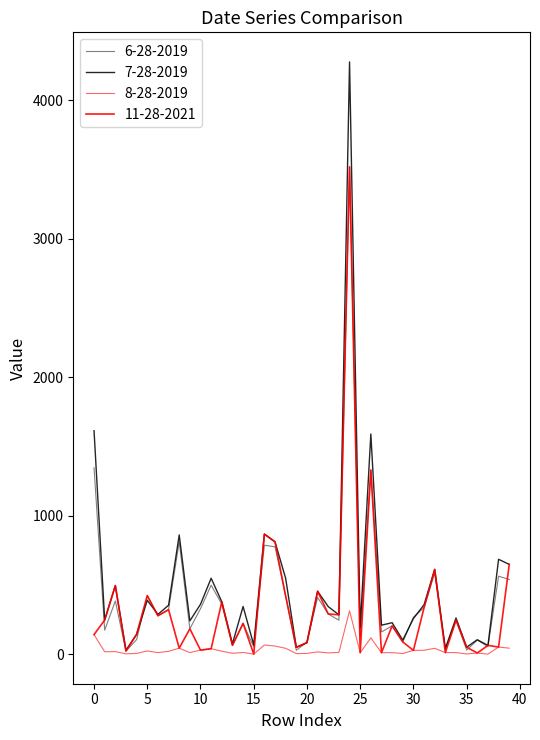

Reading left to right, list all the values displayed in this chart.

7-28-2019: 0=1614	1=246	2=495	3=28	4=143	5=389	6=287	7=353	8=861	9=240	10=360	11=548	12=378	13=74	14=344	15=67	16=867	17=811	18=547	19=49	20=83	21=454	22=343	23=284	24=4278	25=190	26=1590	27=209	28=227	29=101	30=257	31=357	32=612	33=41	34=261	35=50	36=104	37=63	38=685	39=648
6-28-2019: 0=1346	1=173	2=384	3=22	4=105	5=423	6=277	7=321	8=812	9=183	10=328	11=498	12=361	13=63	14=222	15=52	16=787	17=775	18=419	19=28	20=86	21=409	22=290	23=245	24=3520	25=130	26=1330	27=160	28=204	29=88	30=267	31=336	32=585	33=33	34=245	35=29	36=101	37=54	38=563	39=539
11-28-2021: 0=141	1=246	2=495	3=22	4=143	5=423	6=277	7=321	8=43	9=183	10=29	11=39	12=378	13=63	14=222	15=0	16=867	17=811	18=419	19=49	20=83	21=454	22=290	23=284	24=3520	25=10	26=1330	27=10	28=204	29=88	30=27	31=336	32=612	33=11	34=245	35=50	36=8	37=63	38=51	39=648
8-28-2019: 0=141	1=17	2=18	3=2	4=5	5=23	6=11	7=20	8=43	9=11	10=29	11=39	12=21	13=6	14=12	15=0	16=66	17=58	18=42	19=4	20=5	21=16	22=9	23=12	24=313	25=10	26=117	27=10	28=11	29=4	30=27	31=28	32=42	33=11	34=11	35=1	36=8	37=0	38=51	39=43